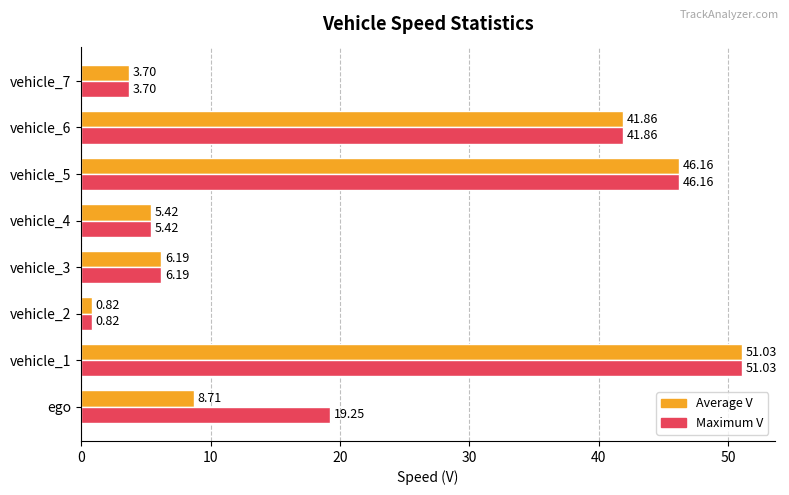

What is the spread (max minus min) of values at ego?

10.5